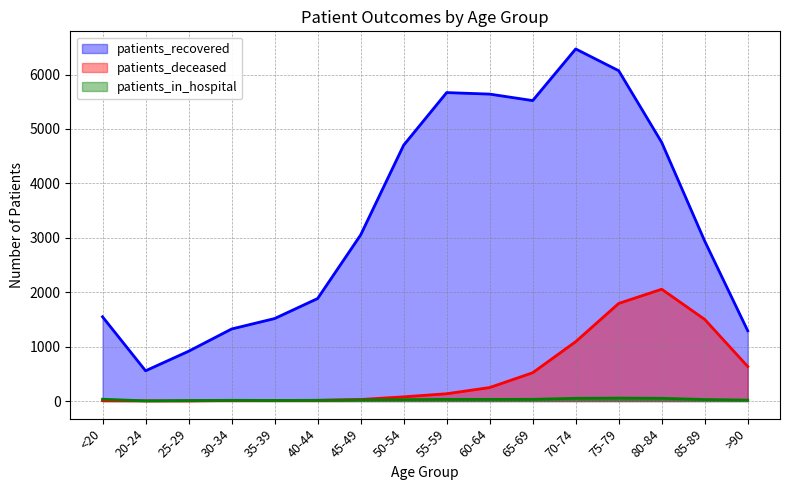

In patients_deceased, how many points are higher than both neighbors (excluding endpoints)?

2